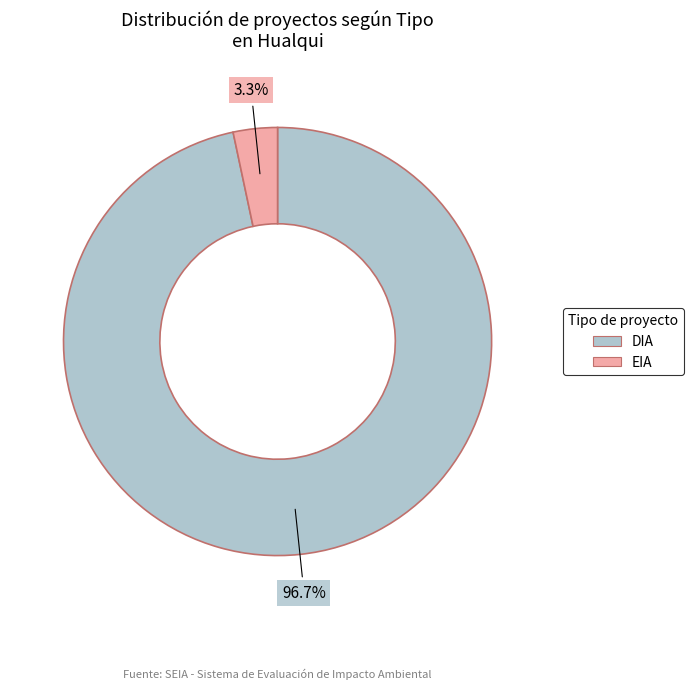

What is the largest slice in the pie chart?

DIA